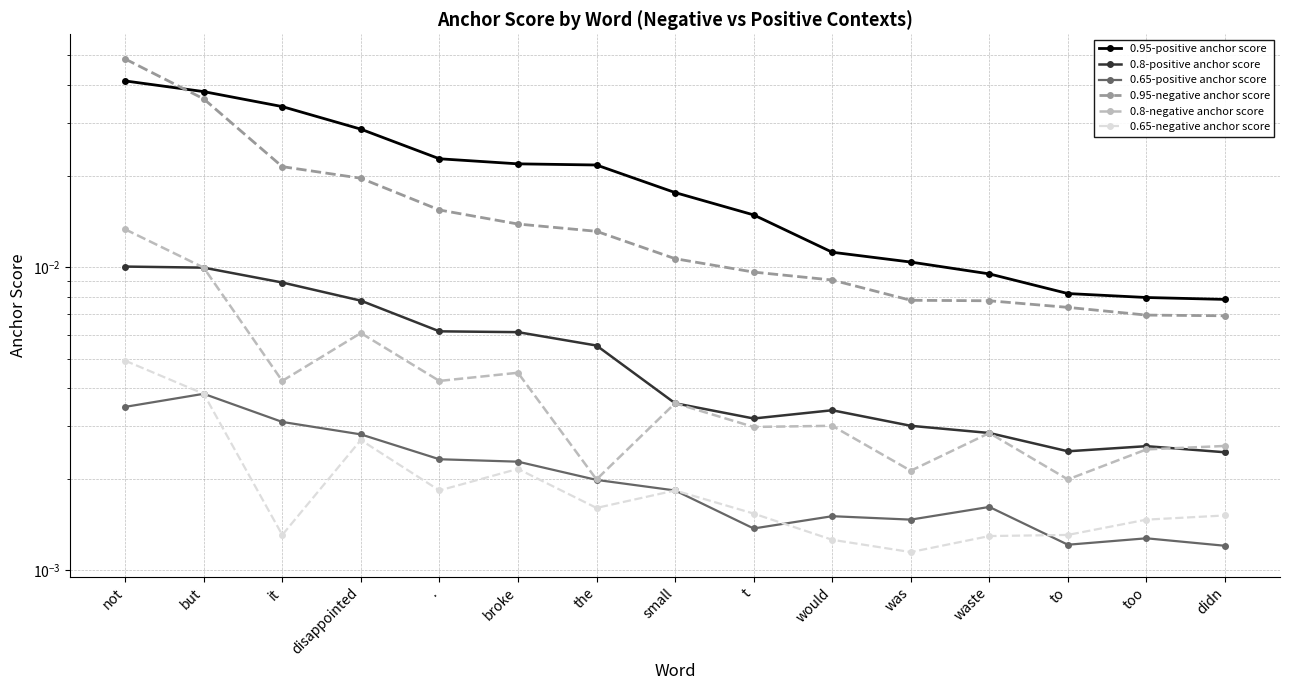

True or false: 0.8-negative anchor score and 0.65-negative anchor score intersect in this chart.

False